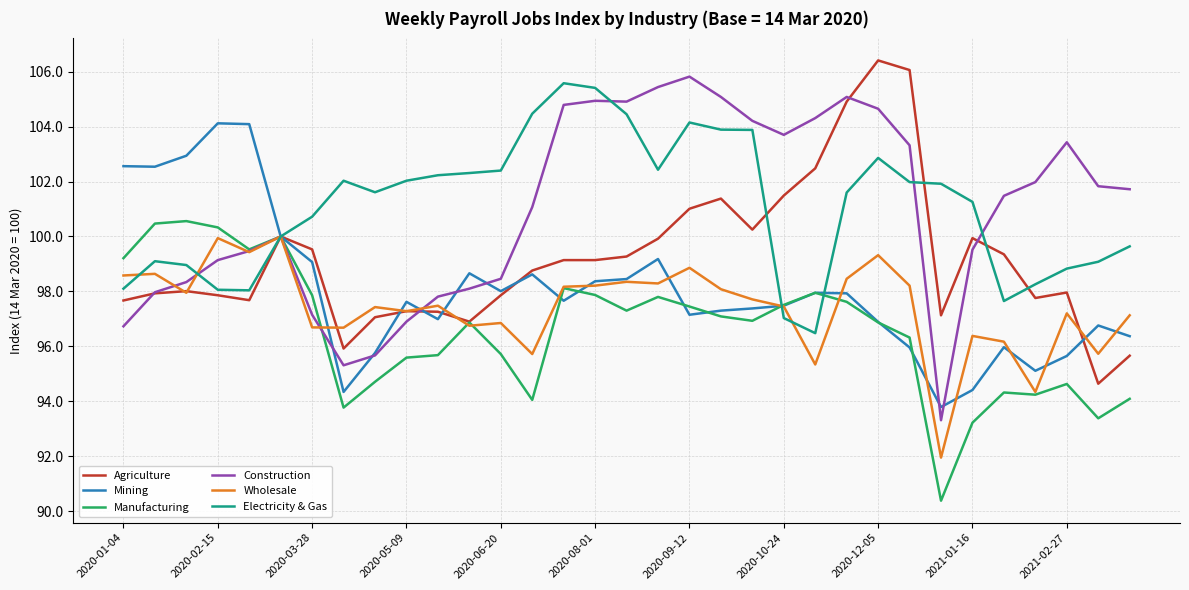

How many lines are shown in the chart?

6